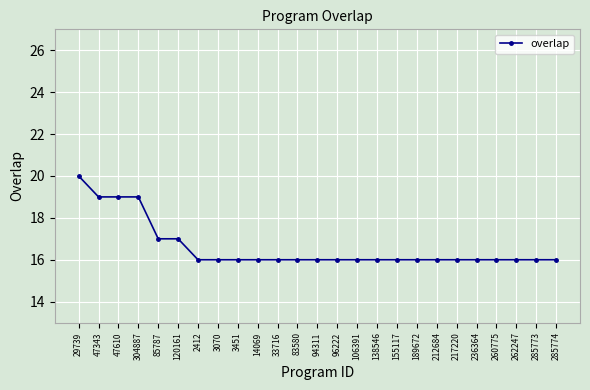

What is the average value?

17